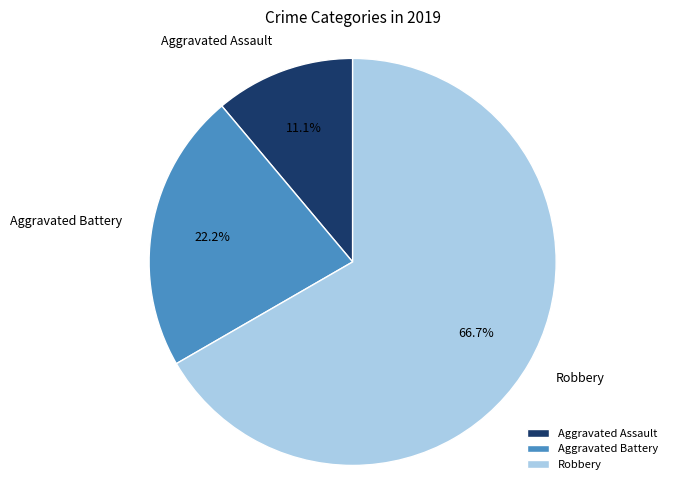

Which category accounts for the majority?

Robbery